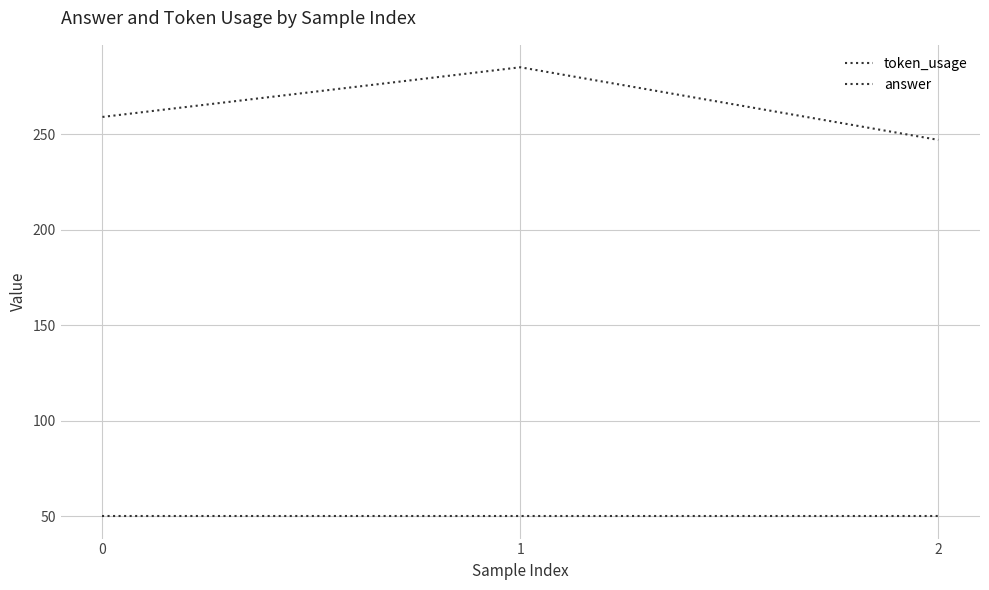

Does the chart display data point markers on the line(s)?

No